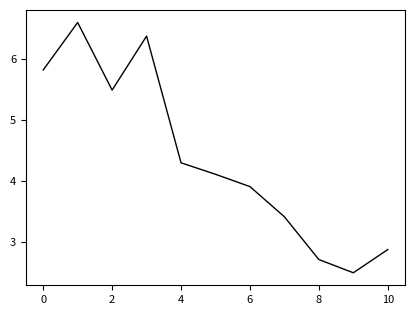

How many values are between 2 and 5?

7